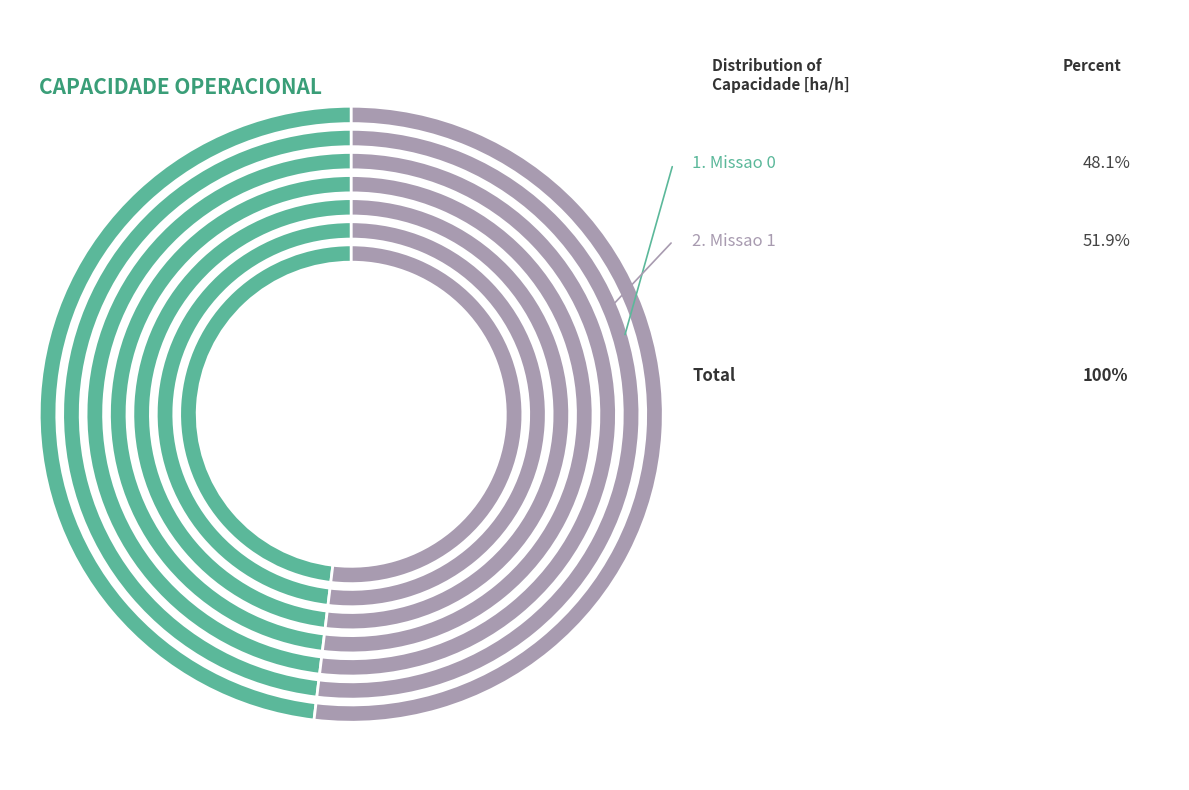

Is it true that Missao 0 is 54% of the pie?

False